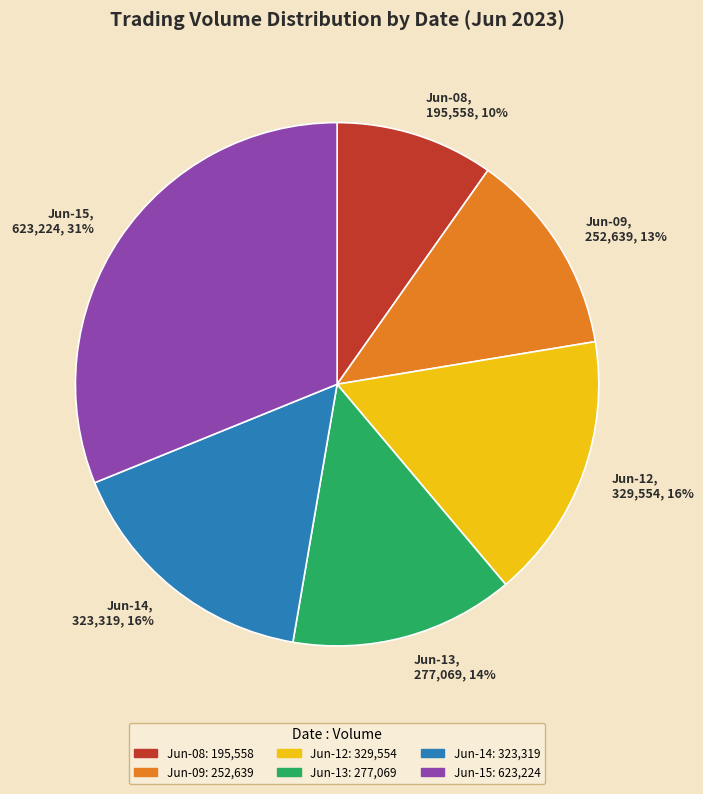

Which slice is the largest?

Jun-15